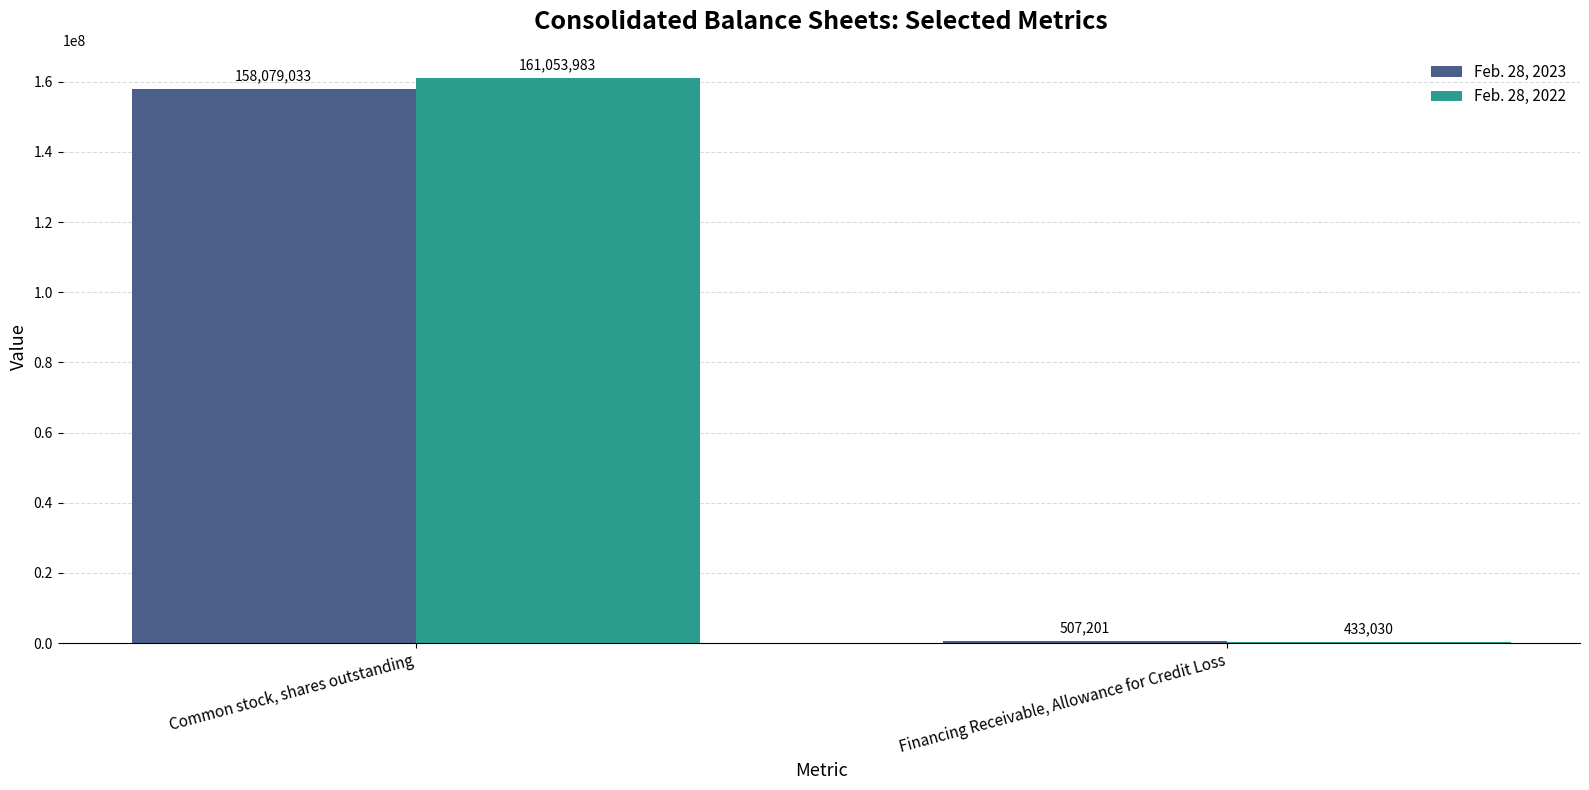

The value of Feb. 28, 2022 at Common stock, shares outstanding is 50722306. True or false?

False